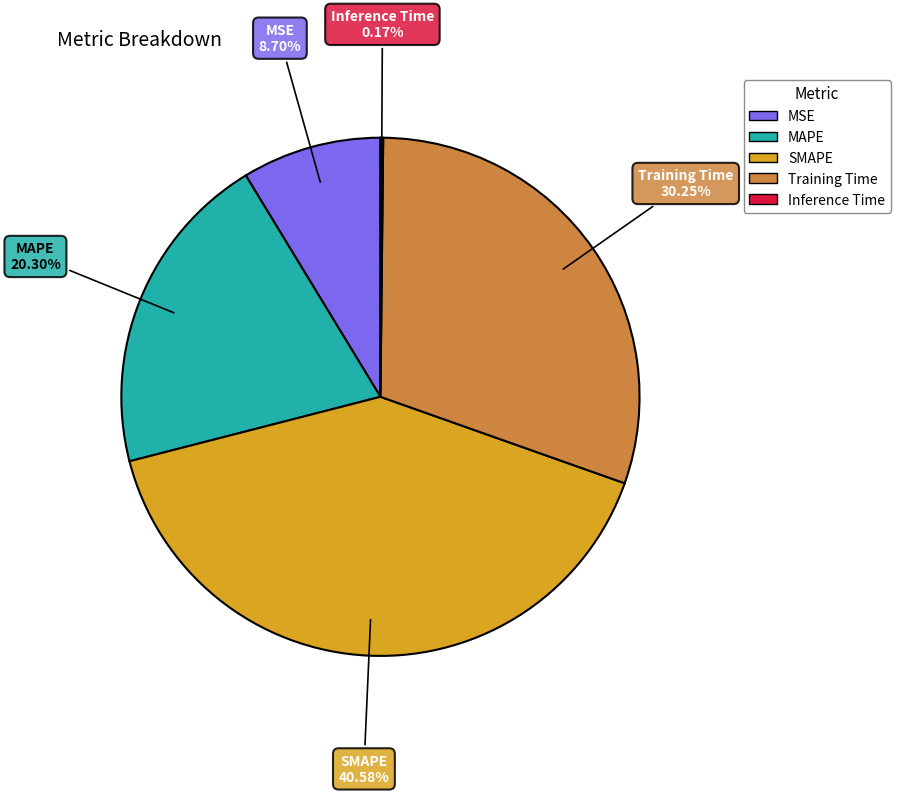

Which slice is the largest?

SMAPE